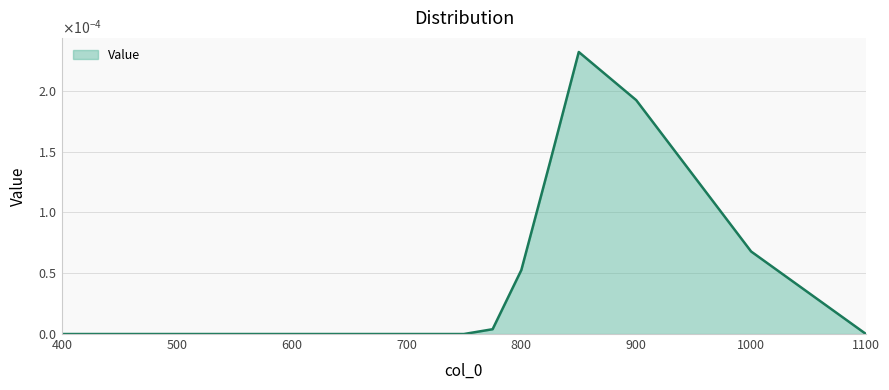

How many categories are shown in the chart?

31